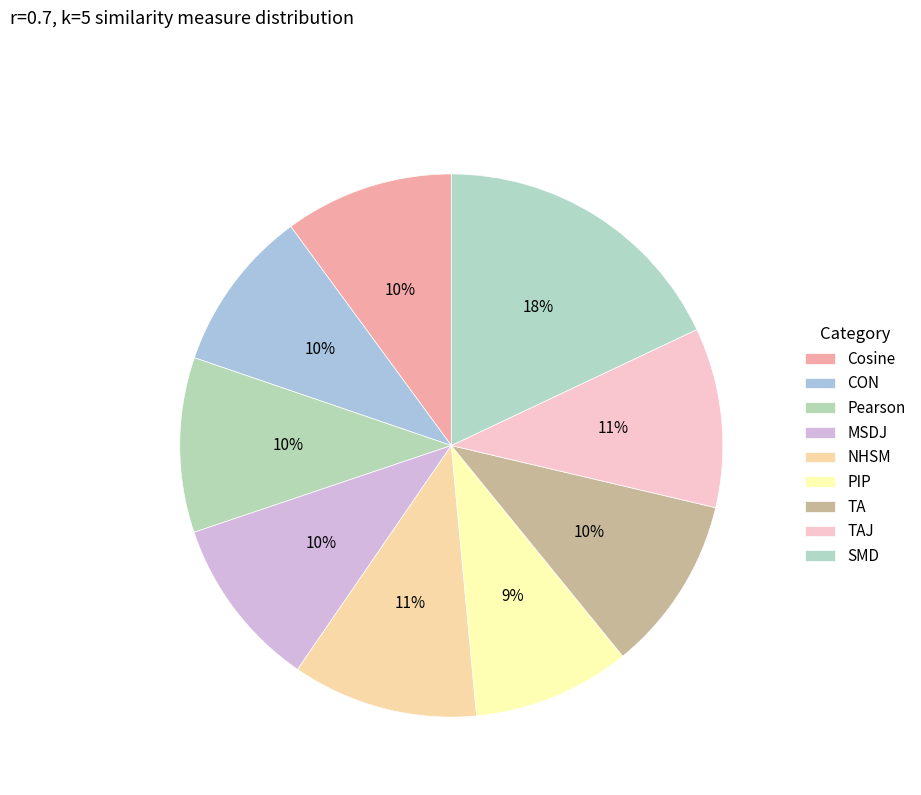

Count the number of slices in the pie.

9